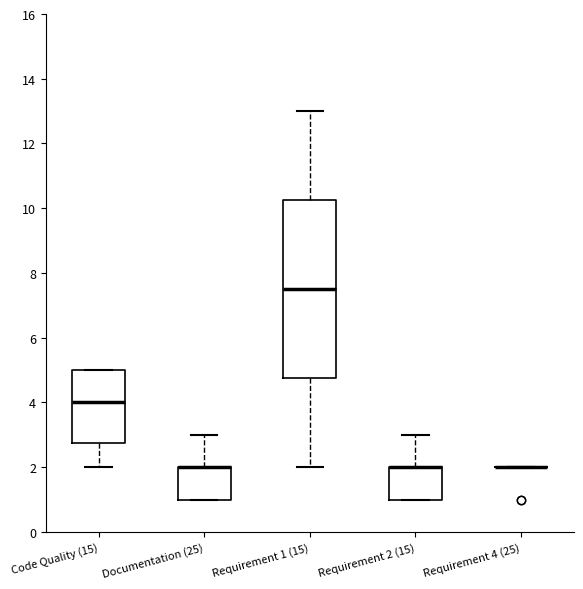

Reading left to right, transcribe this box plot: for each box, give where its median line is, the range the box spans, and where its two whiskers end, as read against the y-axis. The values are not printed on the chart, so give them approximately, as read against the axis.

Code Quality (15): median 4.0, box 2.8 to 5.0, whiskers 2.0 to 5.0
Documentation (25): median 2.0 (drawn on the box's upper edge), box 1.0 to 2.0, whiskers 1.0 to 3.0
Requirement 1 (15): median 7.6, box 4.8 to 10.2, whiskers 2.0 to 13.0
Requirement 2 (15): median 2.0 (drawn on the box's upper edge), box 1.0 to 2.0, whiskers 1.0 to 3.0
Requirement 4 (25): box collapsed to a line at 2.0, whiskers 2.0 to 2.0